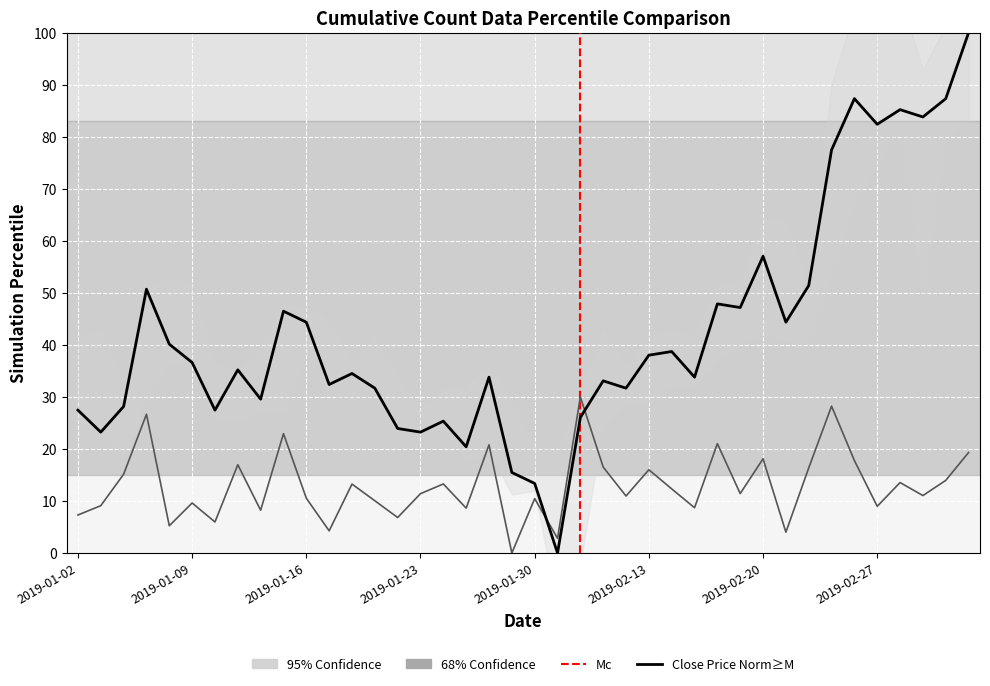

Reading right to left, transcribe all the data shown in this chart.

close: 100.0	87.3	83.8	85.2	82.4	87.3	77.5	51.4	44.4	57.0	47.2	47.9	33.8	38.7	38.0	31.7	33.1	26.1	0.0	13.4	15.5	33.8	20.4	25.4	23.2	23.9	31.7	34.5	32.4	44.4	46.5	29.6	35.2	27.5	36.6	40.1	50.7	28.2	23.2	27.5
pctChg: 19.3	14.0	11.1	13.6	9.0	17.8	28.2	16.4	4.0	18.1	11.4	21.0	8.7	12.3	16.0	11.0	16.5	30.0	2.8	10.5	0.0	20.8	8.6	13.3	11.4	6.8	10.1	13.3	4.3	10.5	22.9	8.2	17.0	6.0	9.6	5.2	26.7	15.2	9.1	7.3